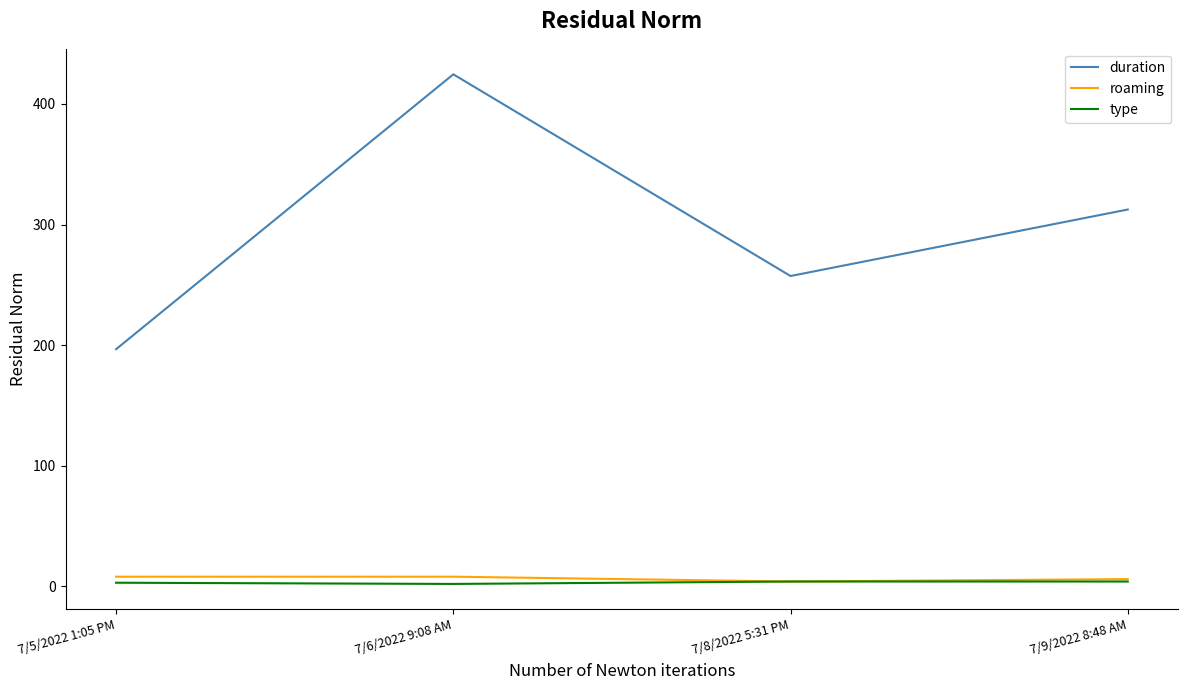

The type series shows 4.0 at 7/8/2022 5:31 PM. True or false?

True